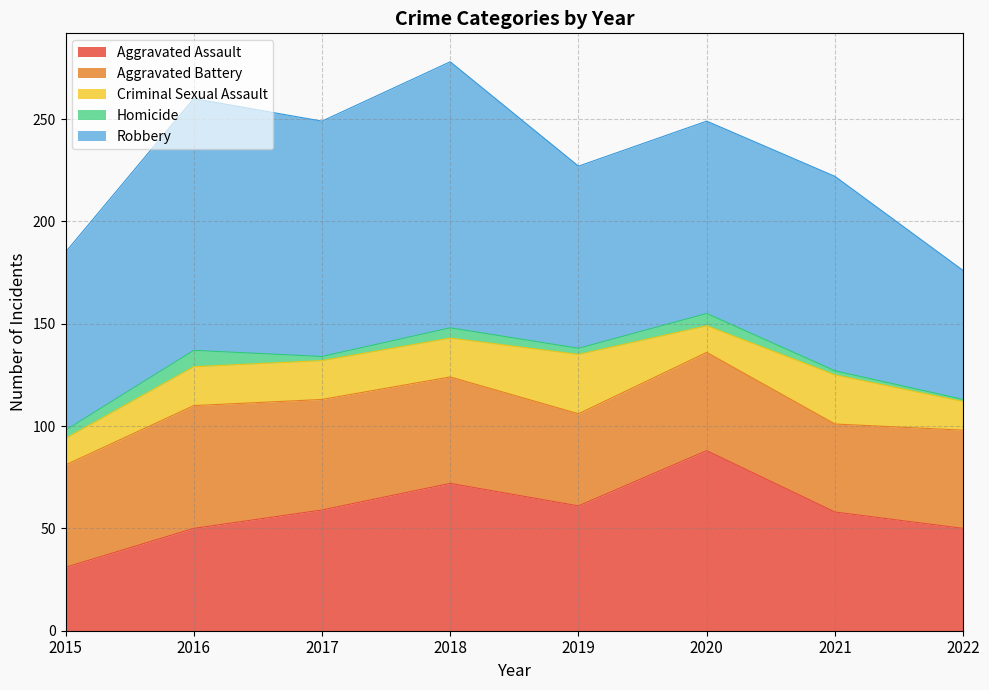

At which category is the sum across all series the highest?

2018